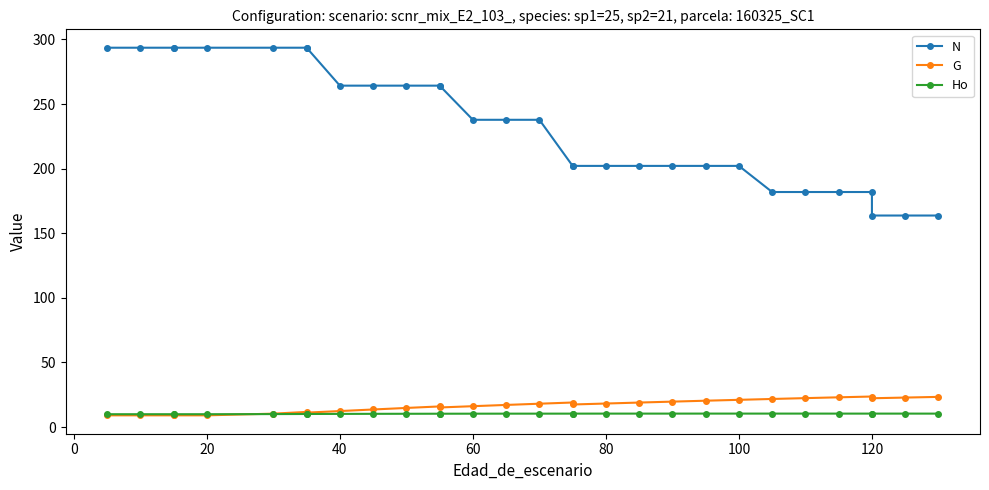

Which series has the widest spread of values?

N